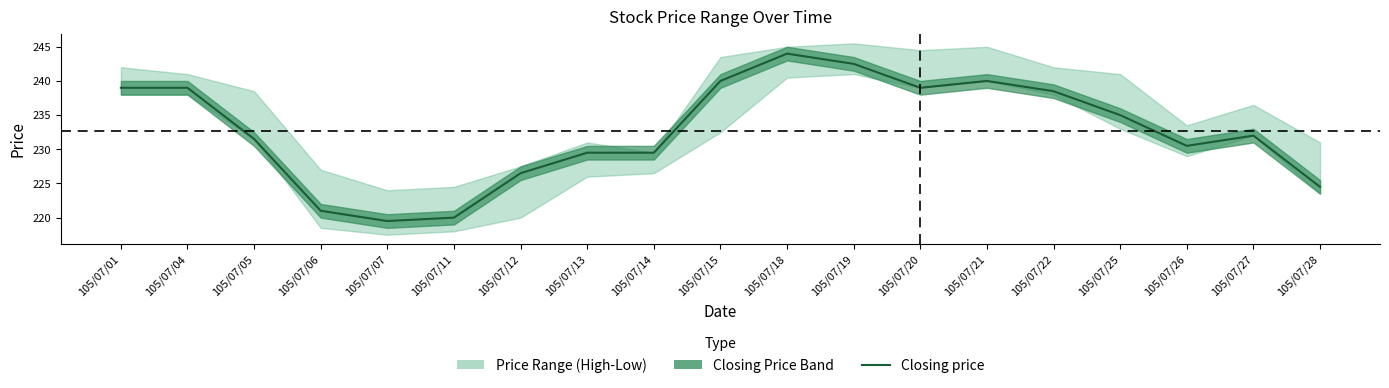

At which category does the chart reach its minimum across all series?

105/07/07